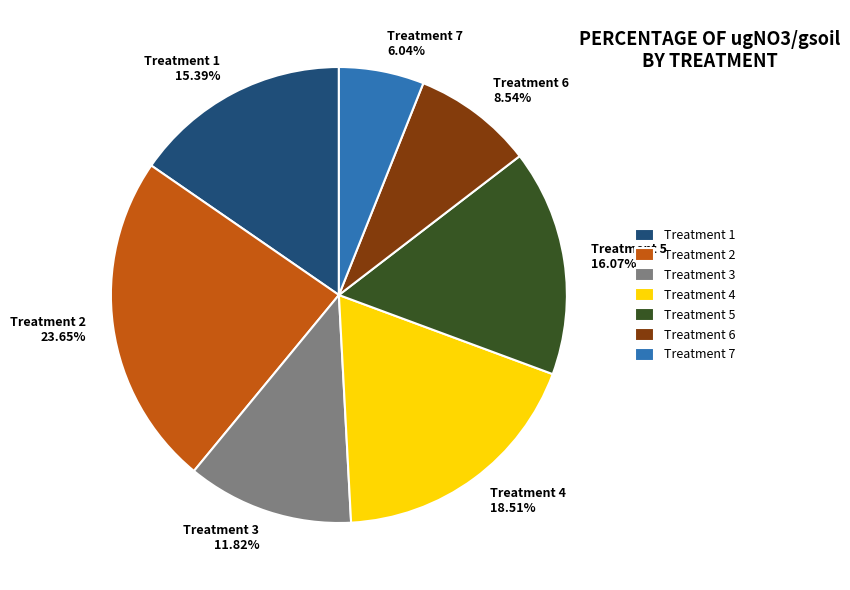

Is there a majority slice in this chart?

No